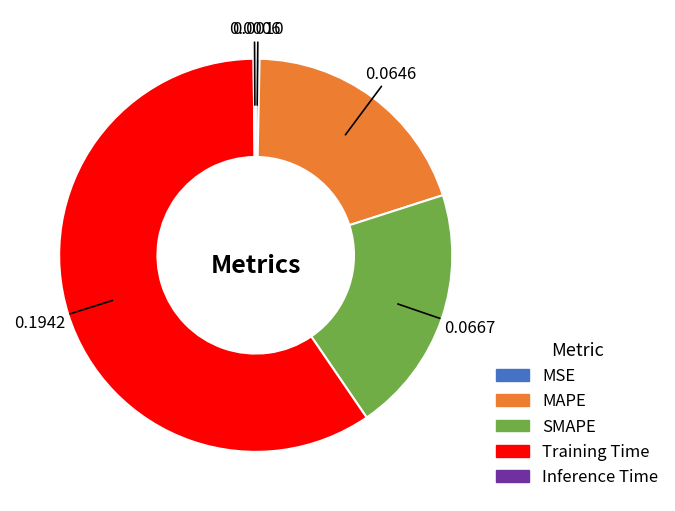

Which has a higher value, Training Time or MAPE?

Training Time